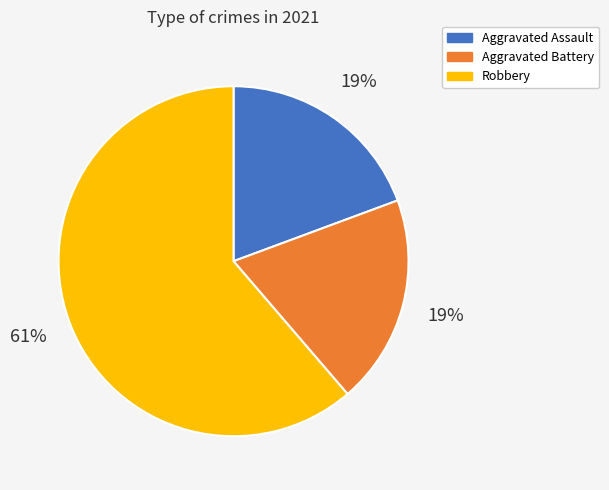

True or false: Aggravated Assault accounts for 19% of the total.

True